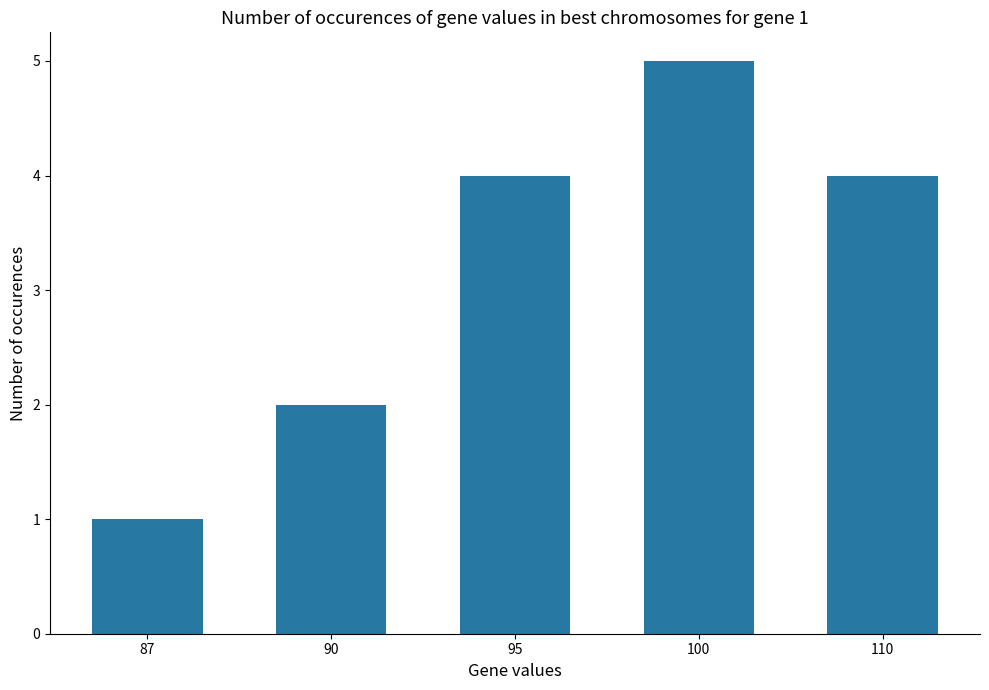

What is the value of the 4th bar from the left?

5